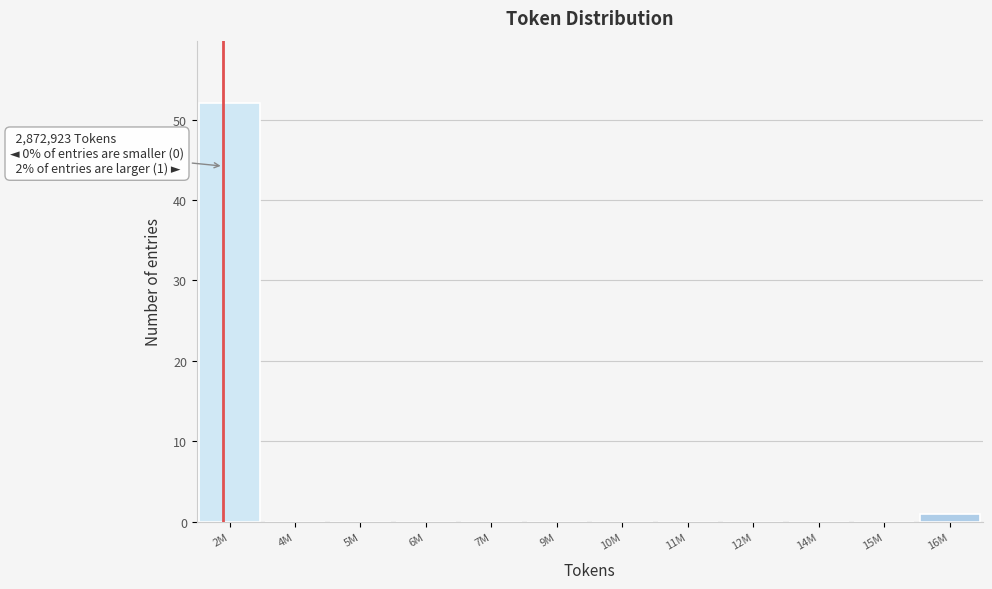

Reading right to left, list all the values displayed in this chart.

16M=1	15M=0	14M=0	12M=0	11M=0	10M=0	9M=0	7M=0	6M=0	5M=0	4M=0	2M=52